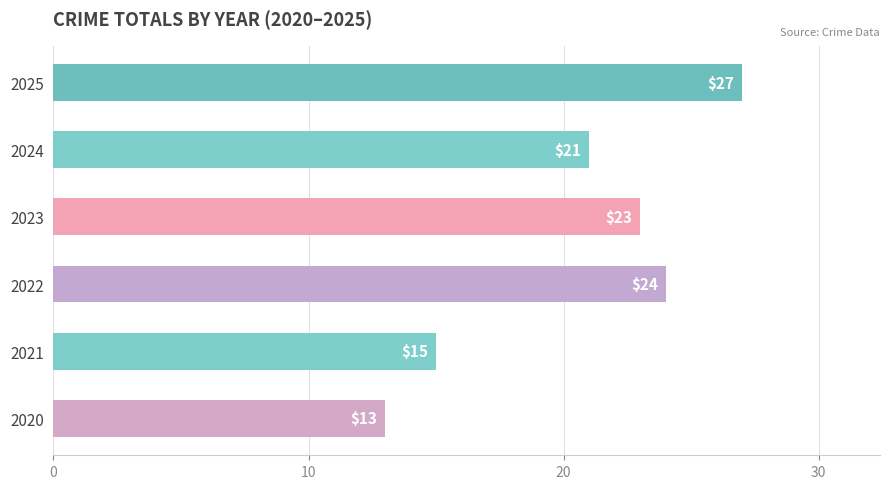

What is the change in value from 2021 to 2022?

+9